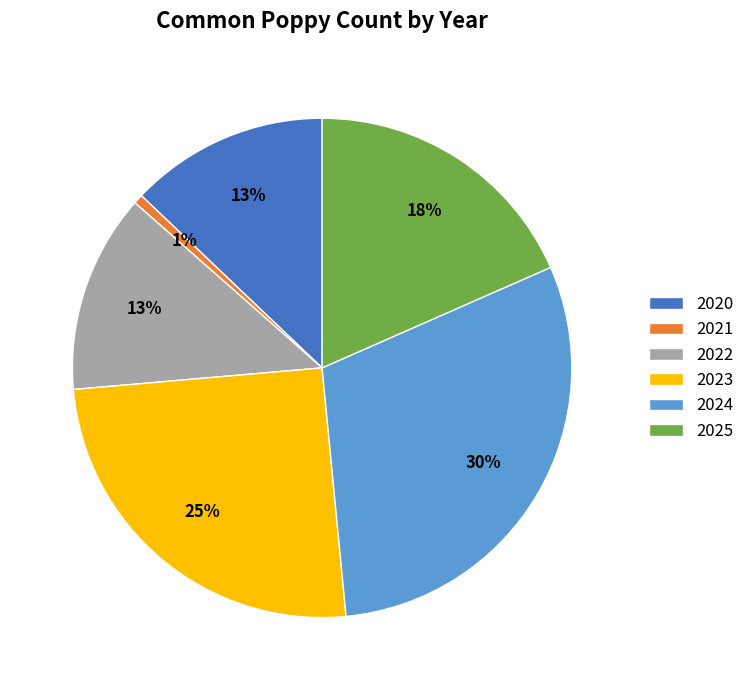

The 2024 slice represents 30% of the pie. True or false?

True